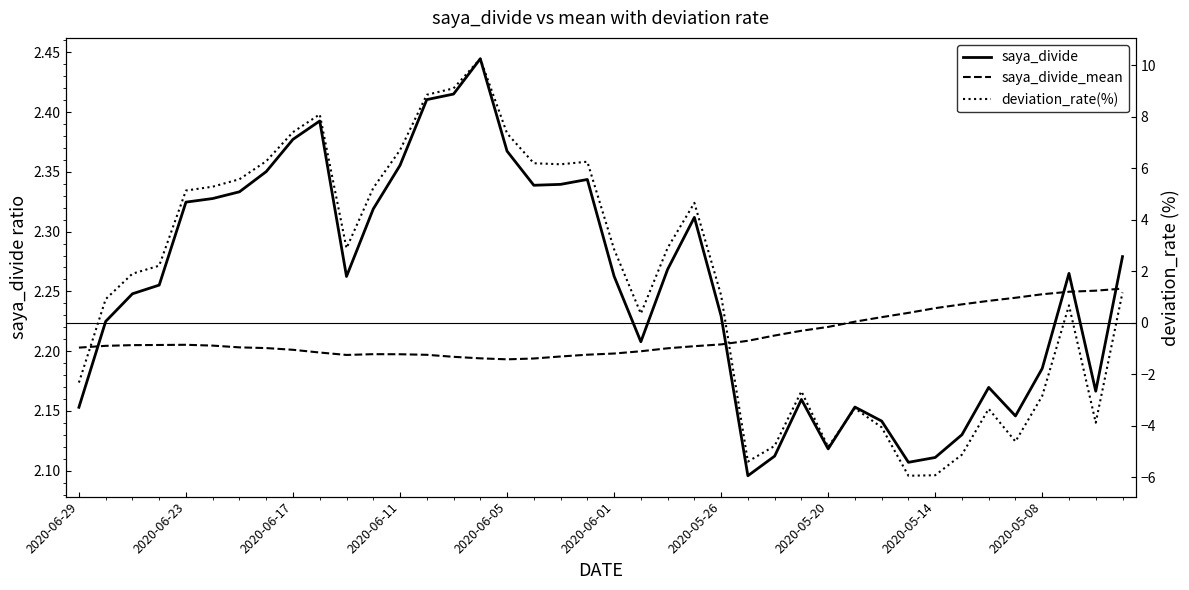

In deviation_rate(%), how many points are lower than both neighbors (excluding endpoints)?

8